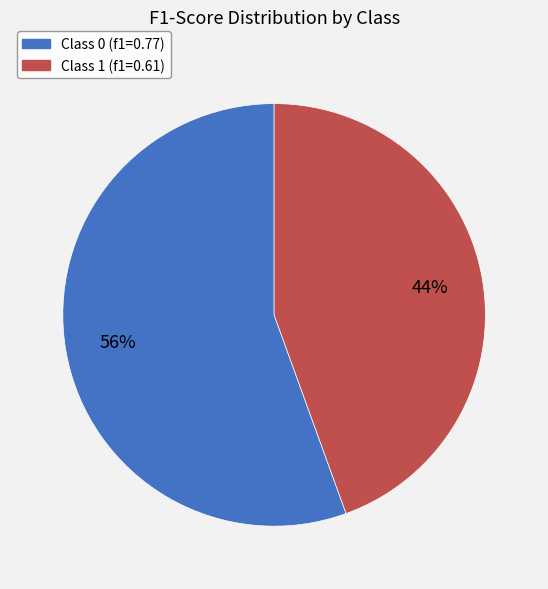

How many segments does this pie chart have?

2